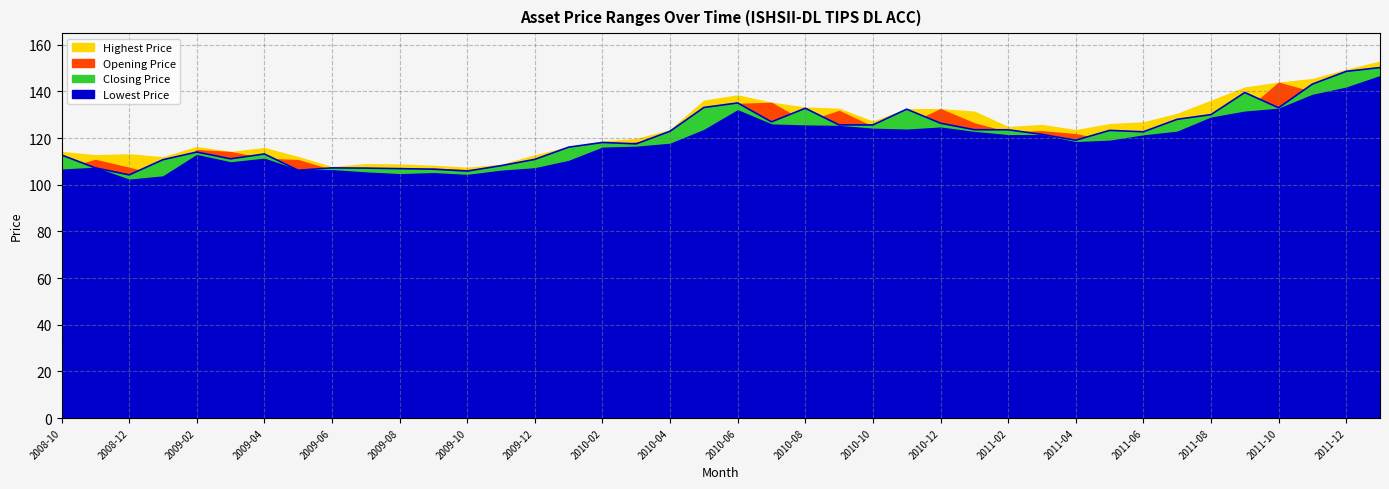

Which series has the largest range (max minus min)?

Closing Price